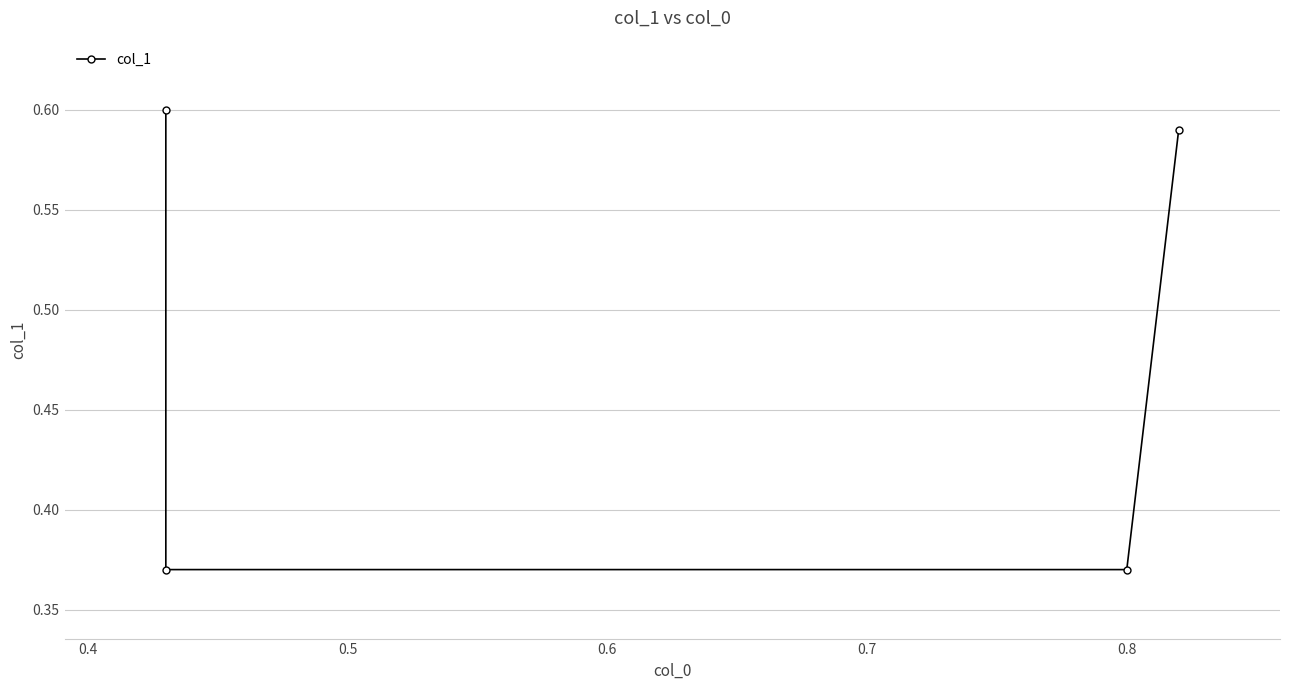

What is the greatest value displayed?

0.6